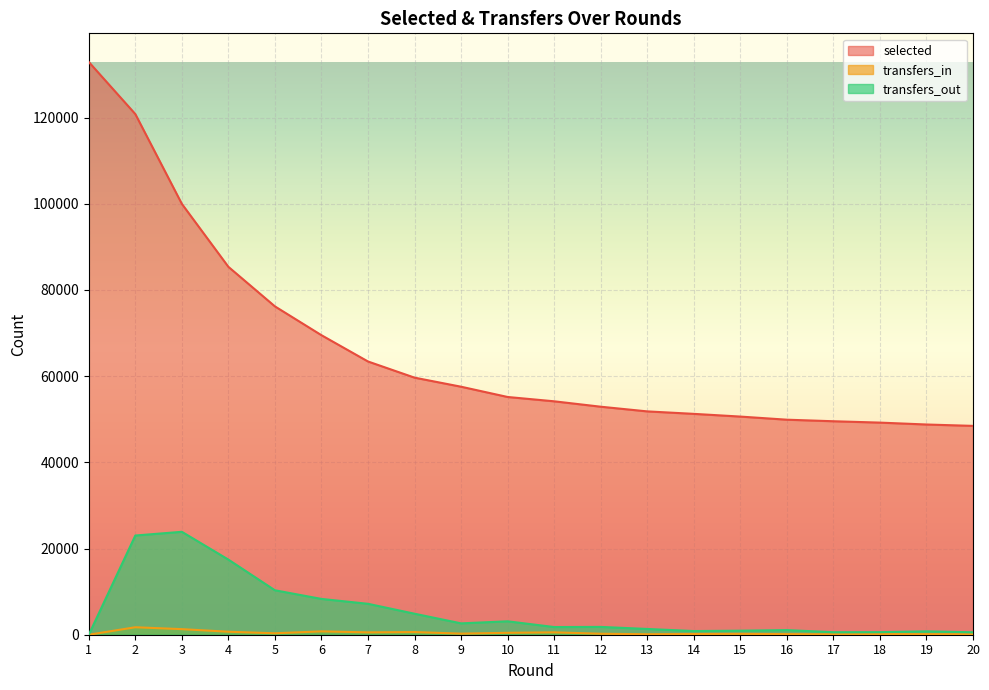

At which category does transfers_in reach its first local valley?

5